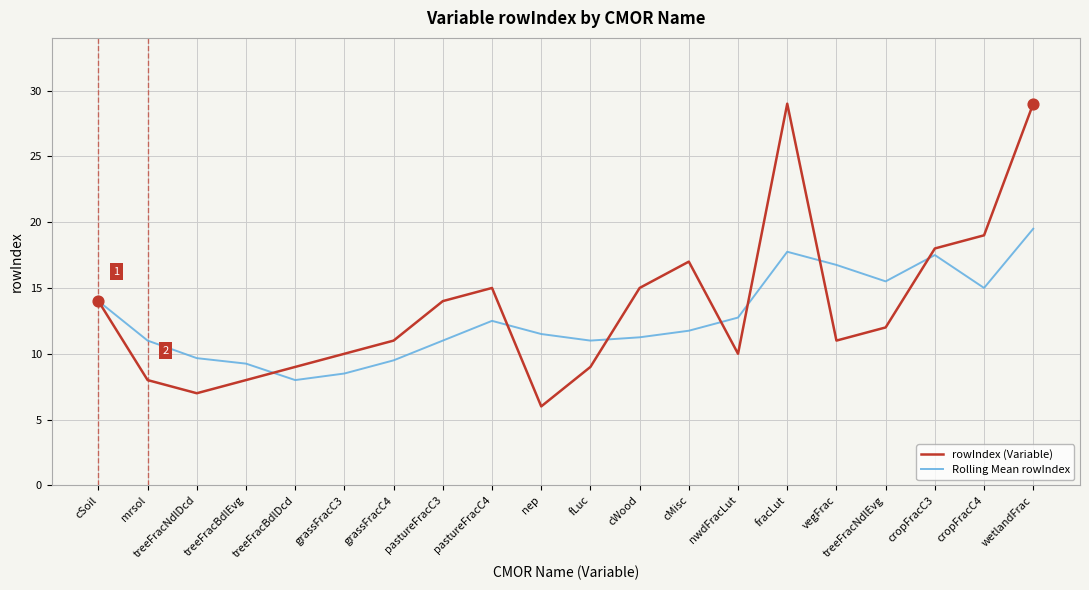

Which series has the largest range (max minus min)?

rowIndex (Variable)